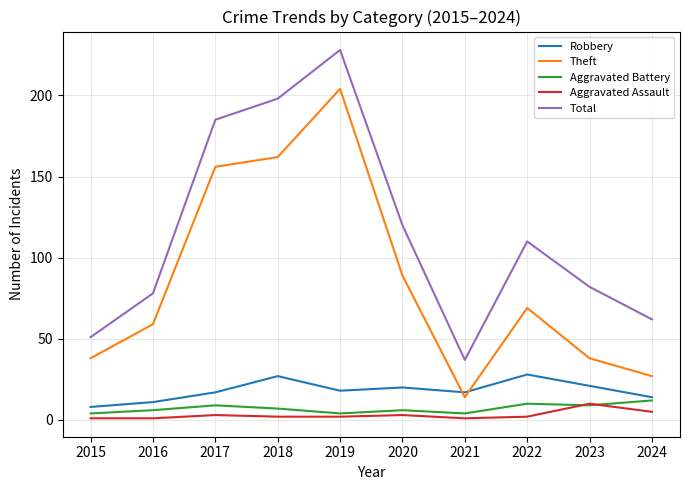

Which series has the widest spread of values?

Total